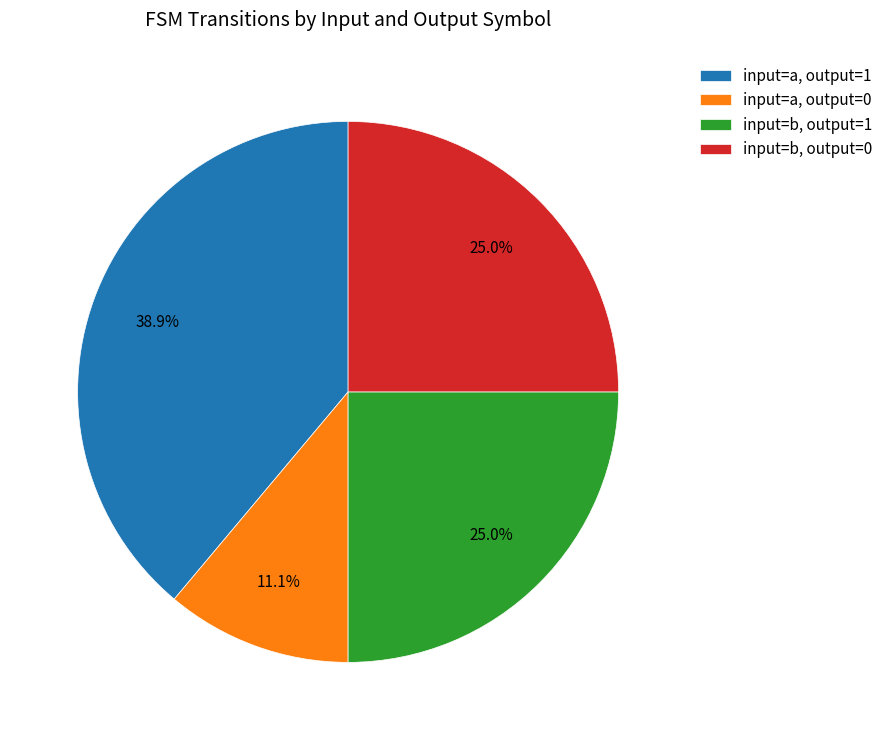

To the nearest percent, what percentage of the pie is input=a, output=0?

11%